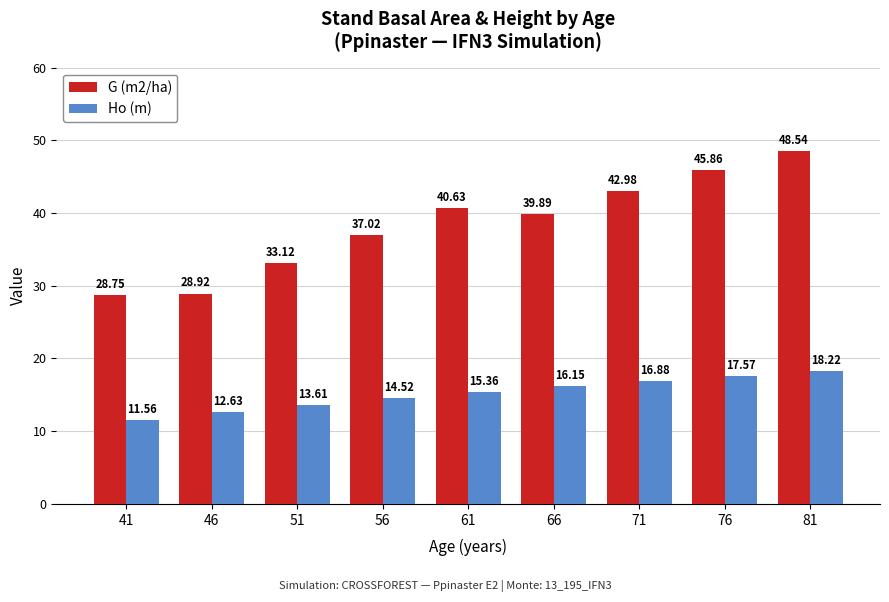

The value of G (m2/ha) at 61 is 67.5. True or false?

False